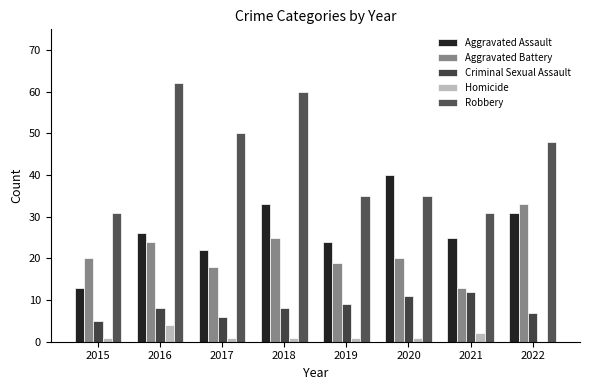

How many data points does each series have?

8